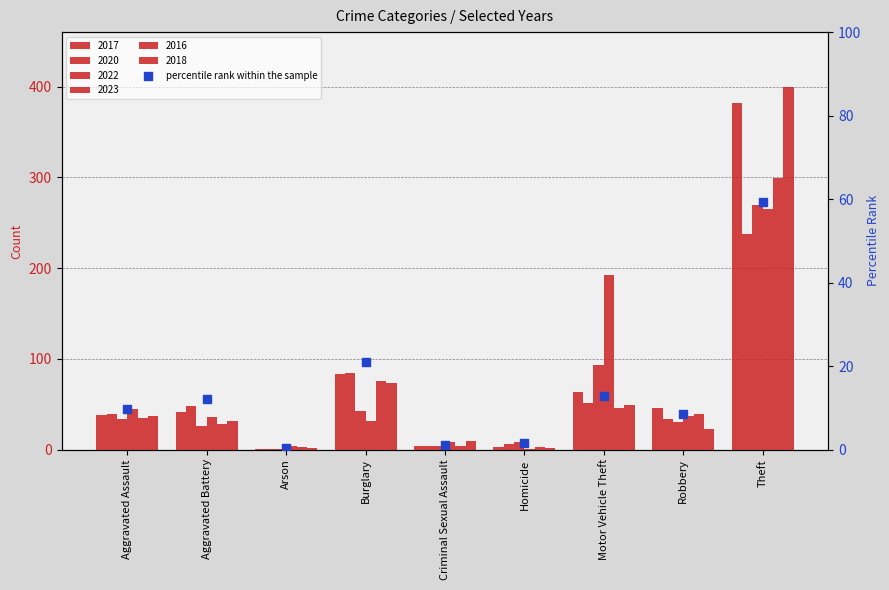

Between Homicide and Burglary, which is larger?

Burglary